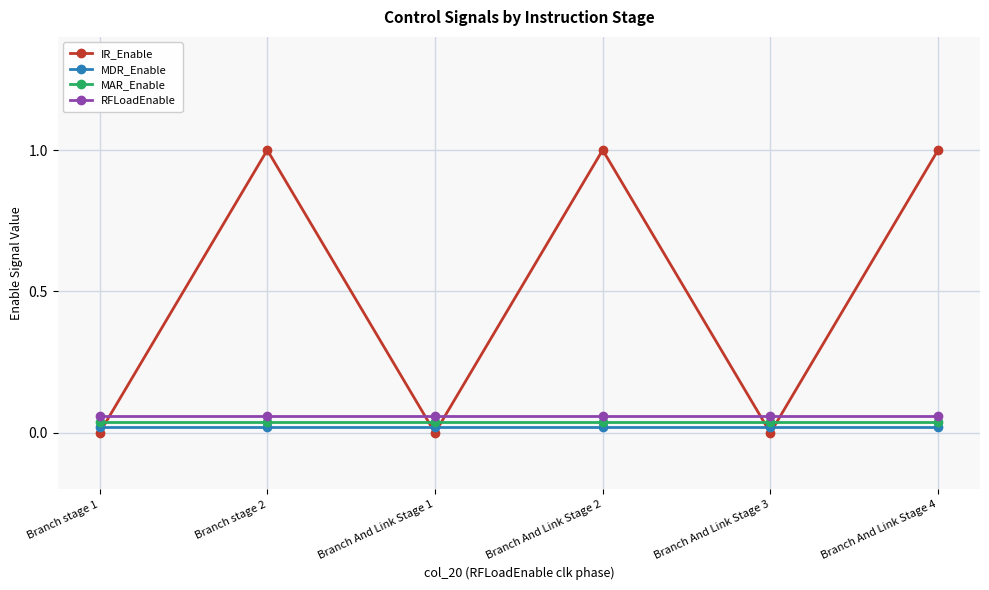

Reading left to right, list all the values displayed in this chart.

IR_Enable: Branch stage 1=0.0	Branch stage 2=1.0	Branch And Link Stage 1=0.0	Branch And Link Stage 2=1.0	Branch And Link Stage 3=0.0	Branch And Link Stage 4=1.0
MDR_Enable: Branch stage 1=0.0	Branch stage 2=0.0	Branch And Link Stage 1=0.0	Branch And Link Stage 2=0.0	Branch And Link Stage 3=0.0	Branch And Link Stage 4=0.0
MAR_Enable: Branch stage 1=0.0	Branch stage 2=0.0	Branch And Link Stage 1=0.0	Branch And Link Stage 2=0.0	Branch And Link Stage 3=0.0	Branch And Link Stage 4=0.0
RFLoadEnable: Branch stage 1=0.1	Branch stage 2=0.1	Branch And Link Stage 1=0.1	Branch And Link Stage 2=0.1	Branch And Link Stage 3=0.1	Branch And Link Stage 4=0.1